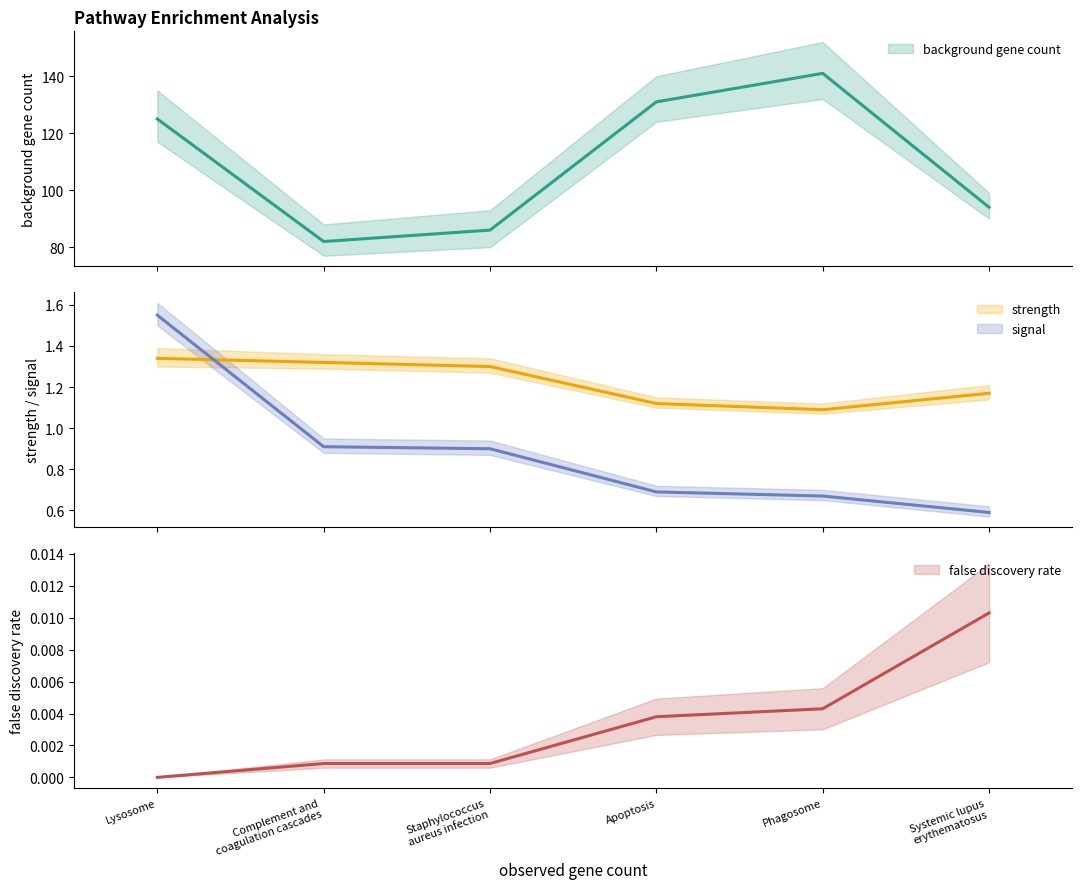

True or false: false discovery rate has more than 2 points higher than both neighbors.

False